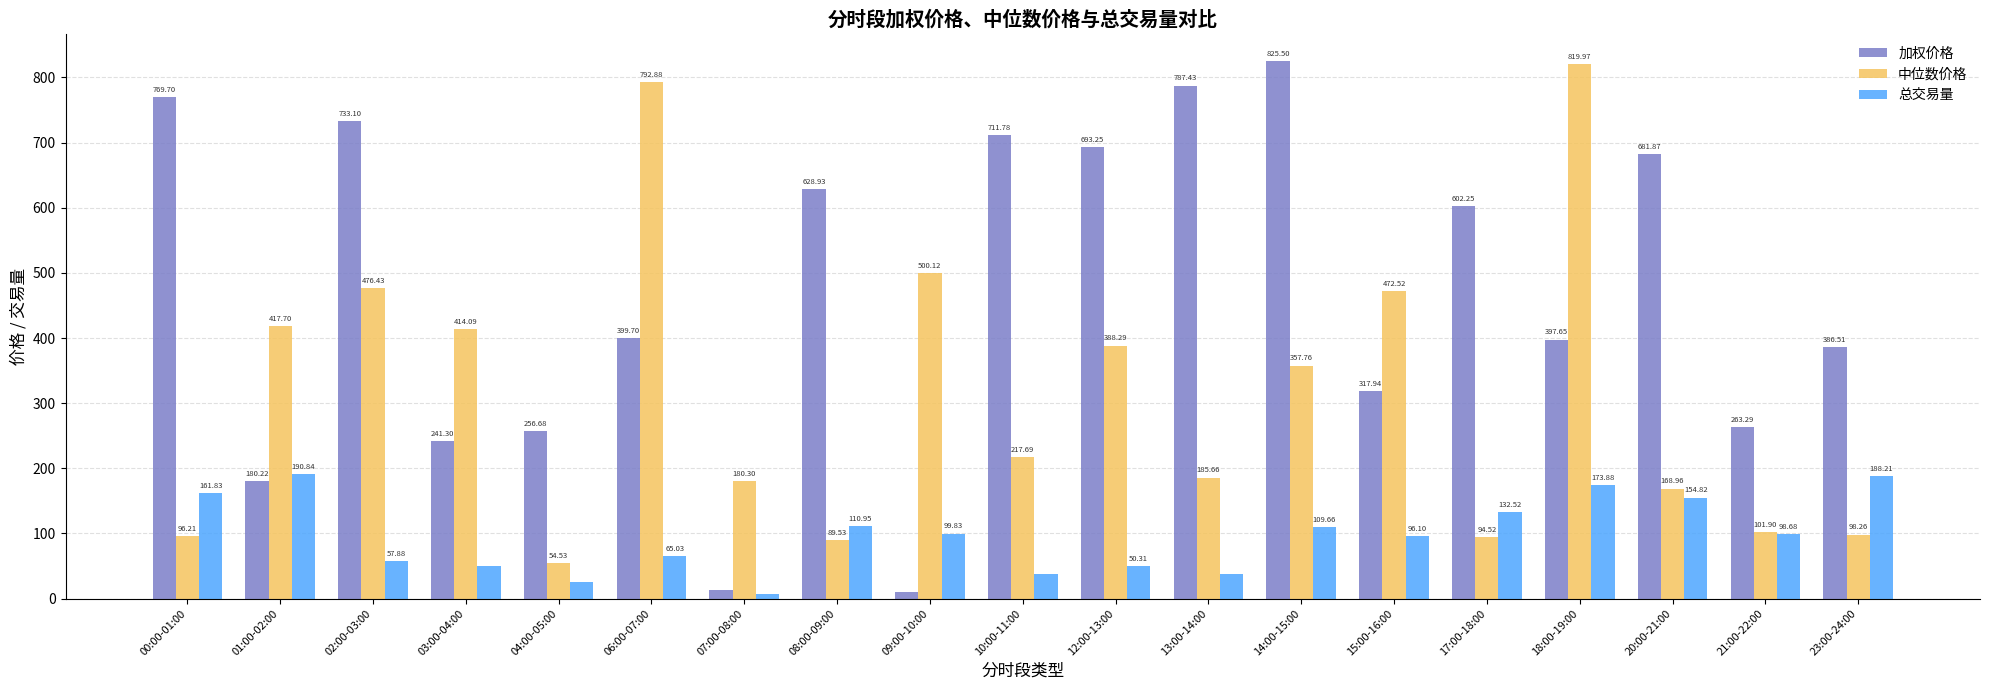

What is the difference between the 中位数价格 values at 10:00-11:00 and 13:00-14:00?

32.0